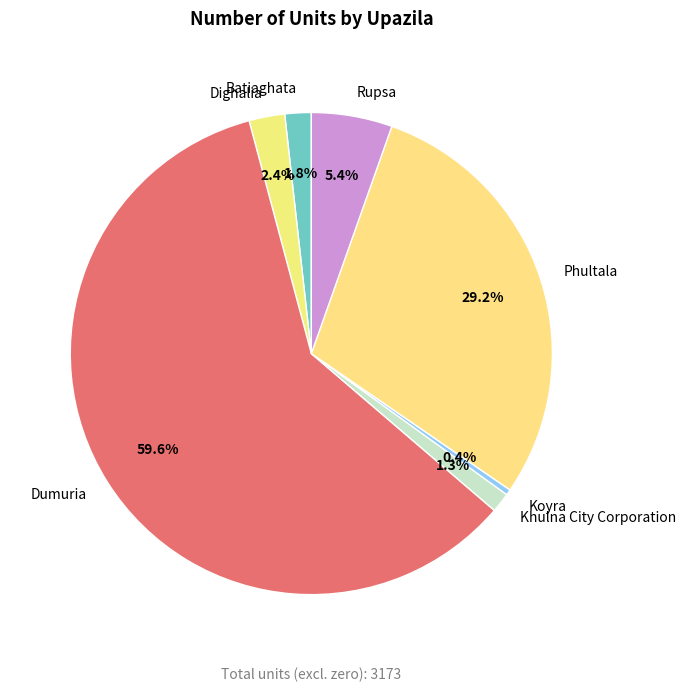

The Dighalia slice represents 16% of the pie. True or false?

False